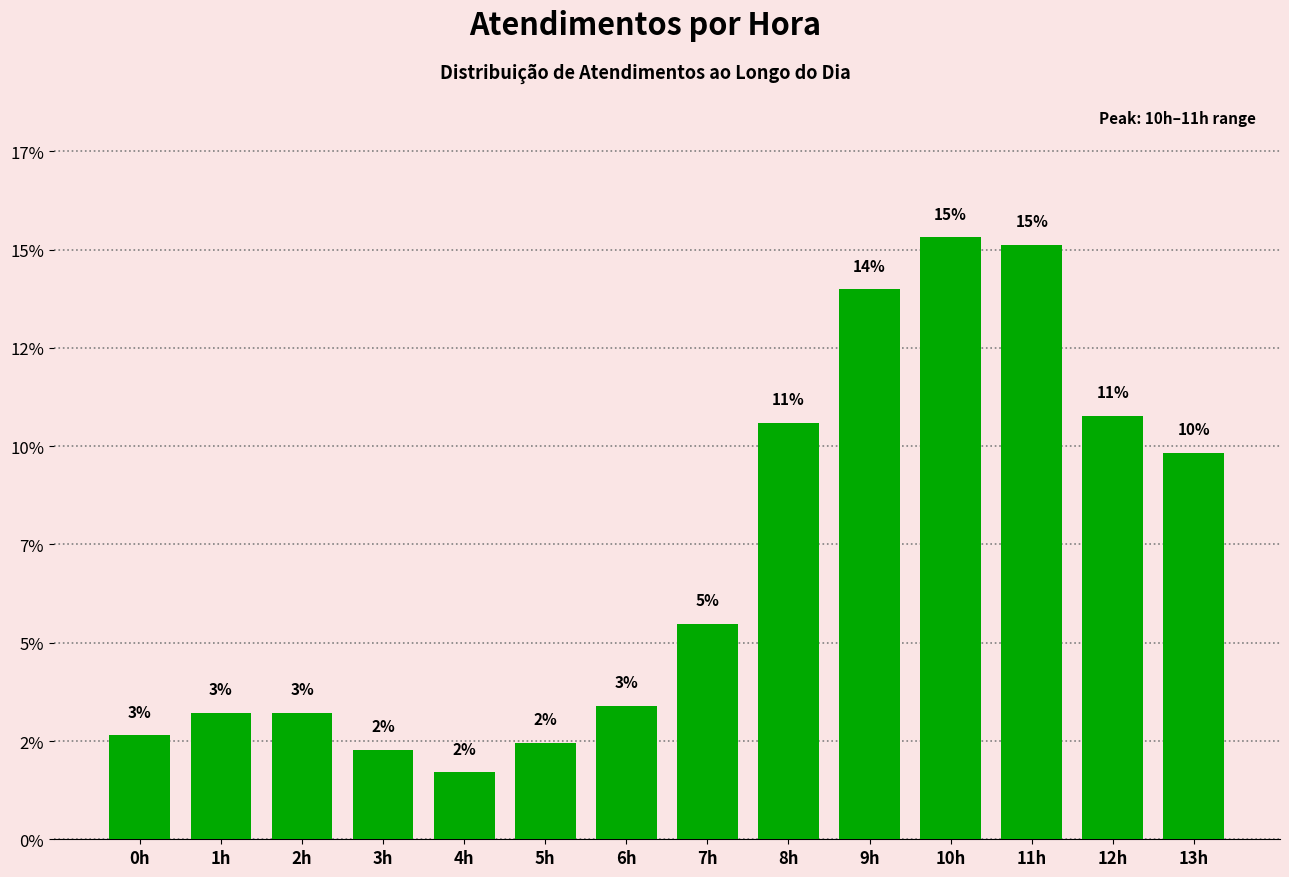

Are the bars horizontal?

No